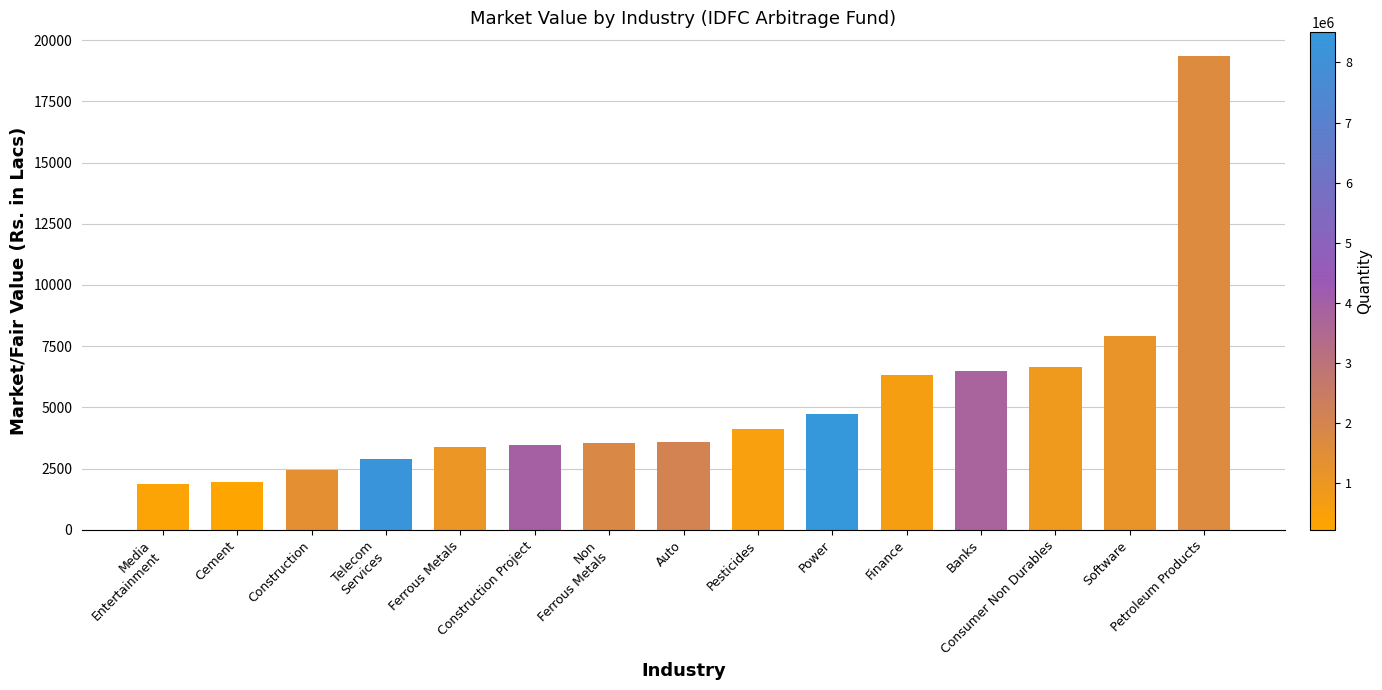

What is the smallest value displayed?

1880.1